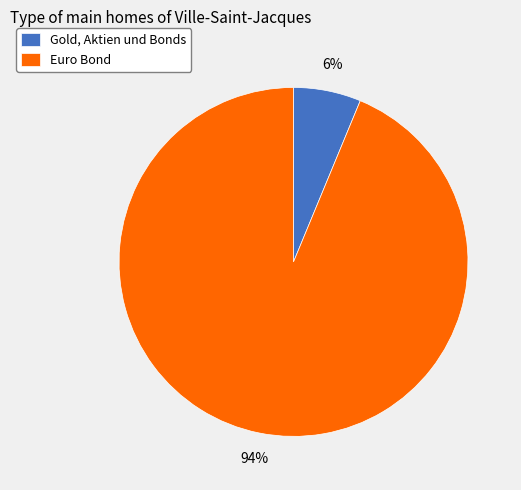

To the nearest percent, what is the average slice percentage?

50%